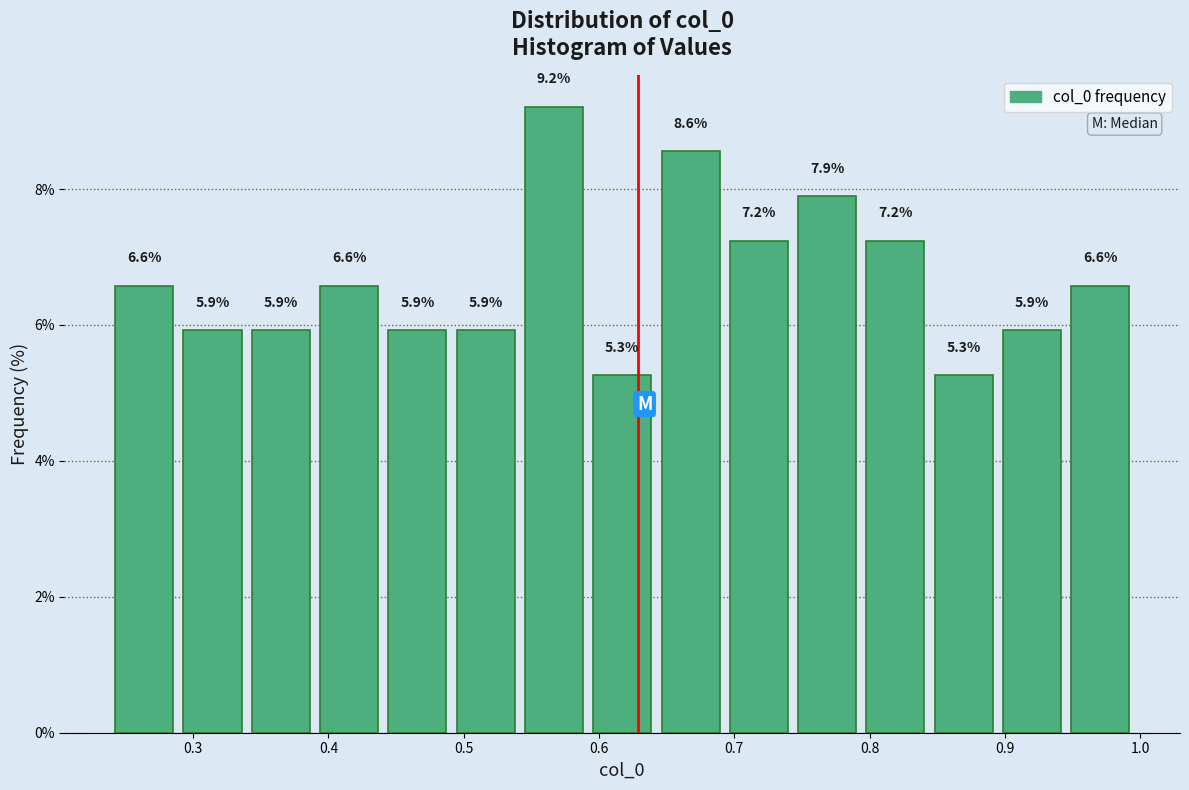

What is the height of the bar covering 0.89 to 0.95 on the x-axis? The bar edges are not printed on the chart, so give them approximately, as read against the axis.

5.9